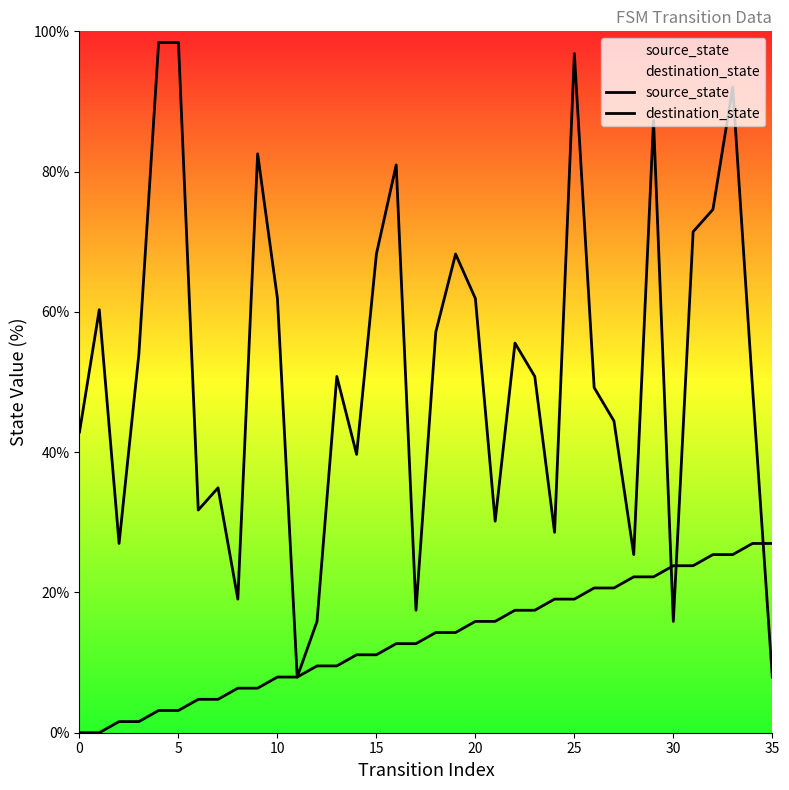

True or false: destination_state has a value of 2.4 at 35.

False